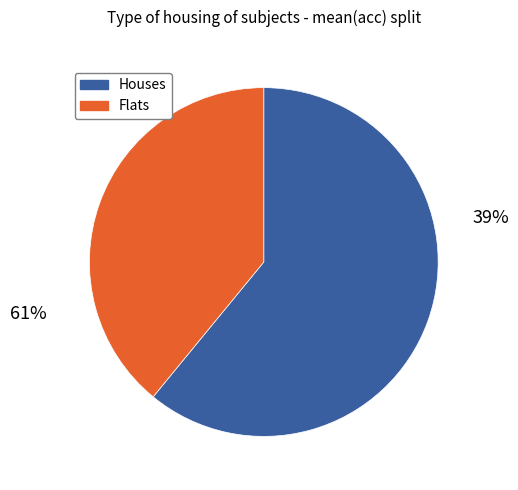

Does 7 account for over 50% of the chart?

No